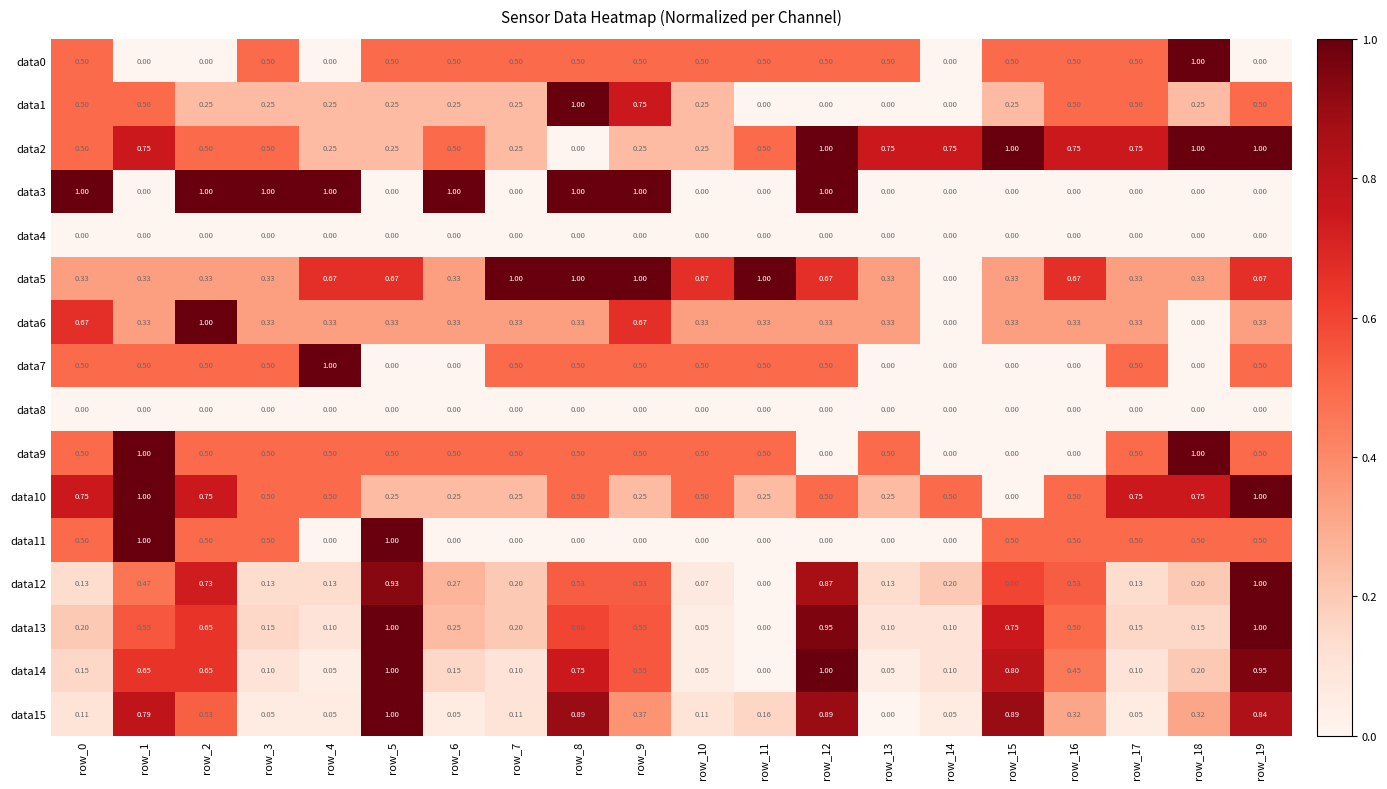

What is the difference between the highest and lowest values at row_19?

1.0